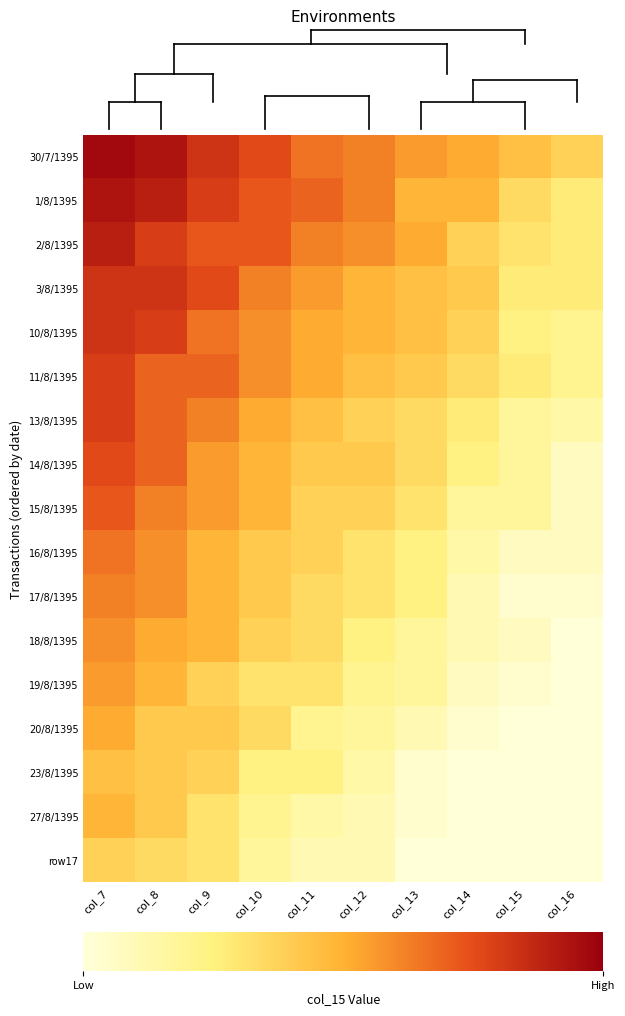

Which has a higher value, col_12 or col_16?

col_12